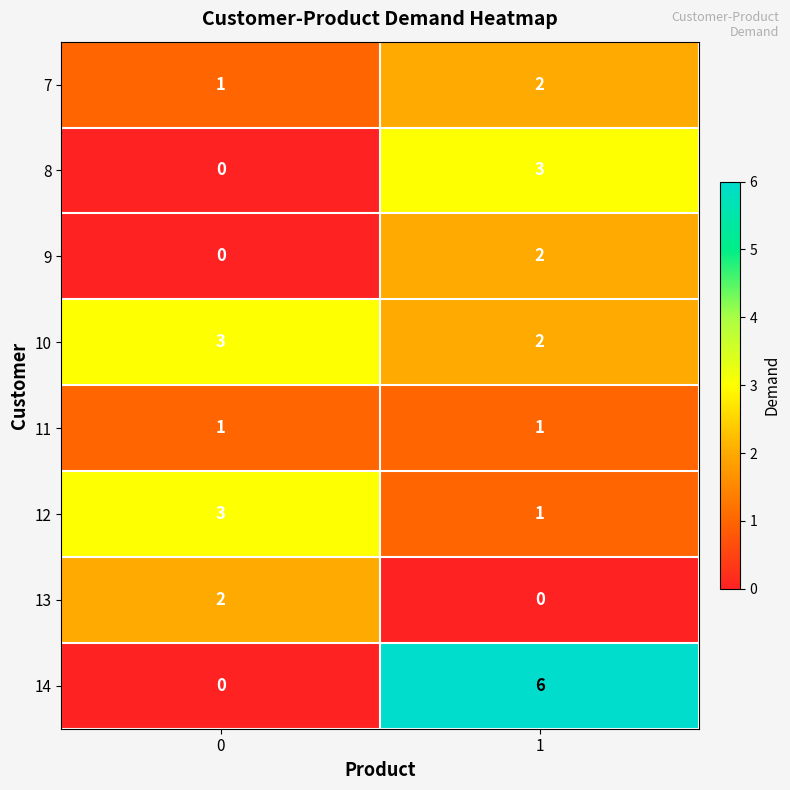

Reading left to right, extract all data points from this chart.

7: 1	2
8: 0	3
9: 0	2
10: 3	2
11: 1	1
12: 3	1
13: 2	0
14: 0	6